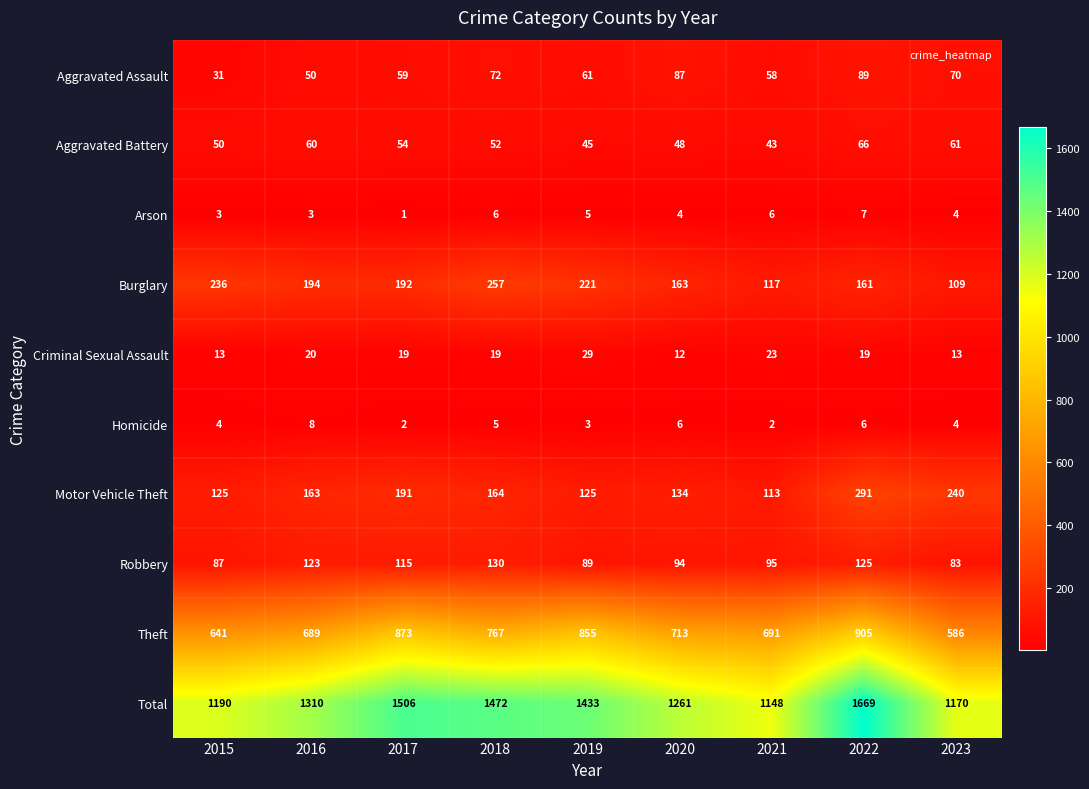

What is the total value across all series at 2017?

3012